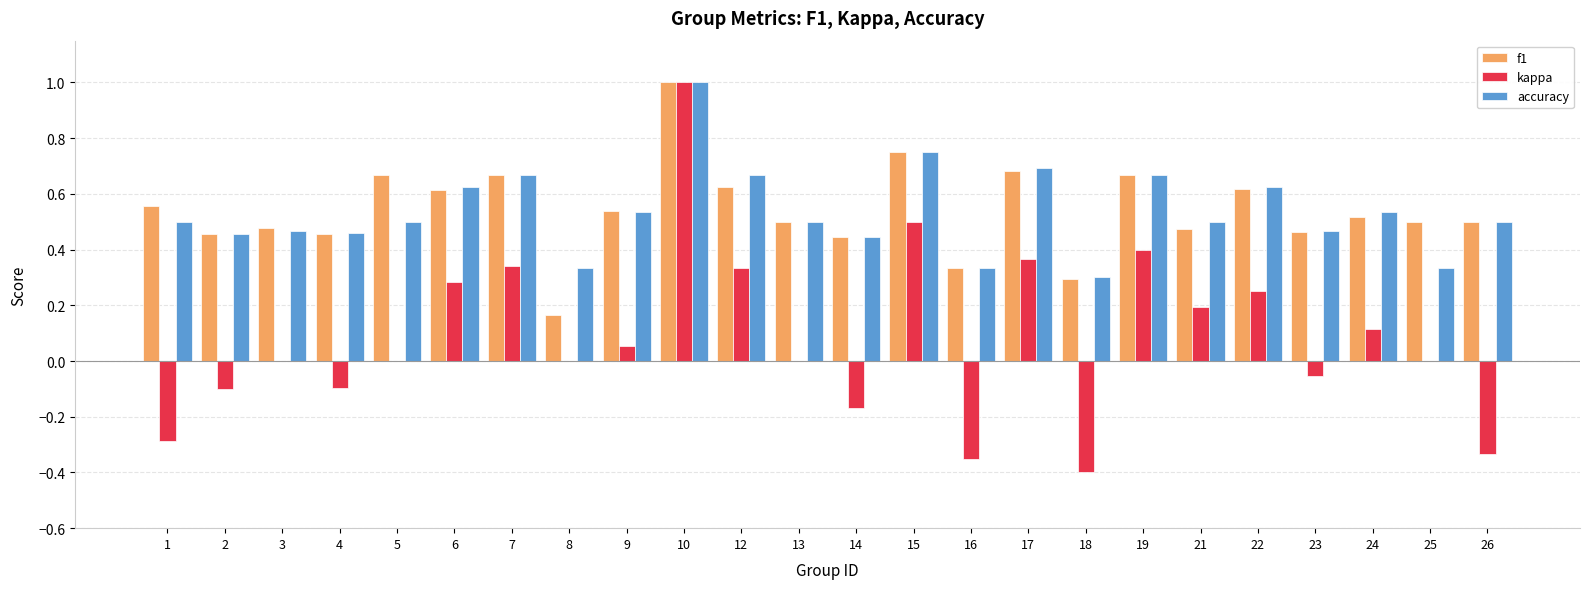

What is the sum of all accuracy values?

12.8